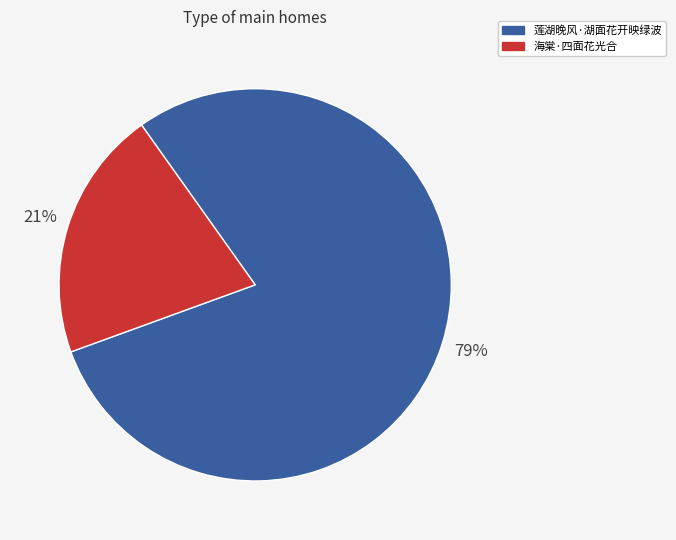

To the nearest percent, what is the combined percentage of 海棠·四面花光合 and 莲湖晚风·湖面花开映绿波?

100%